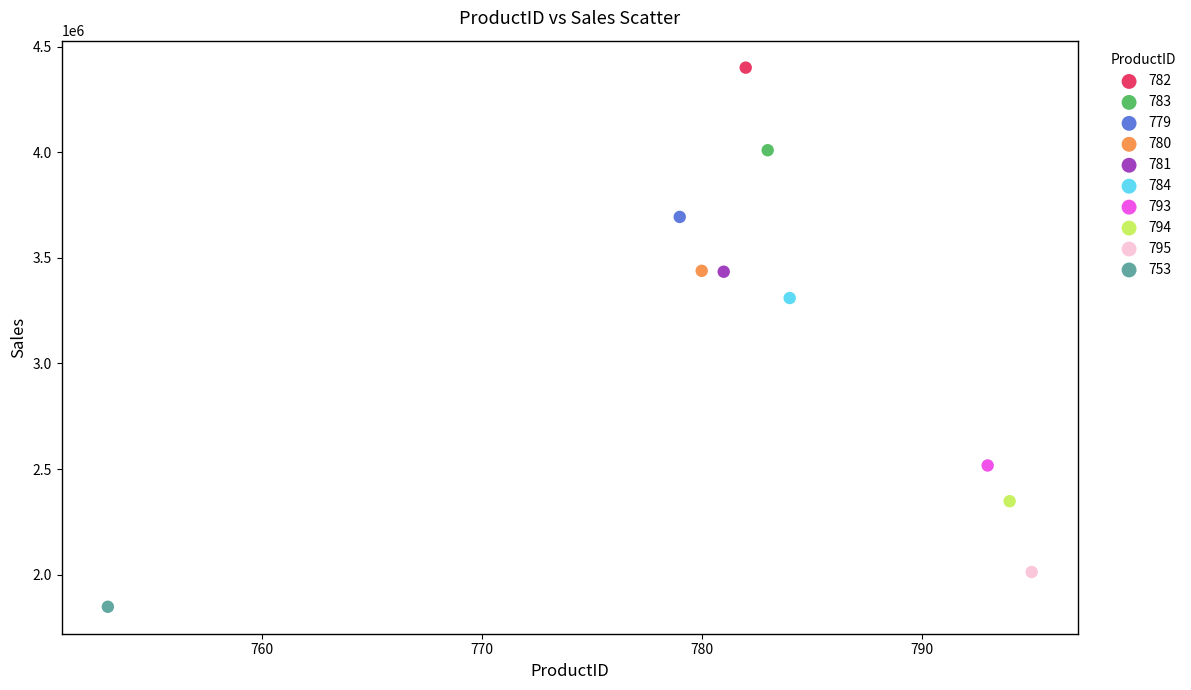

What are all the series names shown in the legend?

782, 783, 779, 780, 781, 784, 793, 794, 795, 753